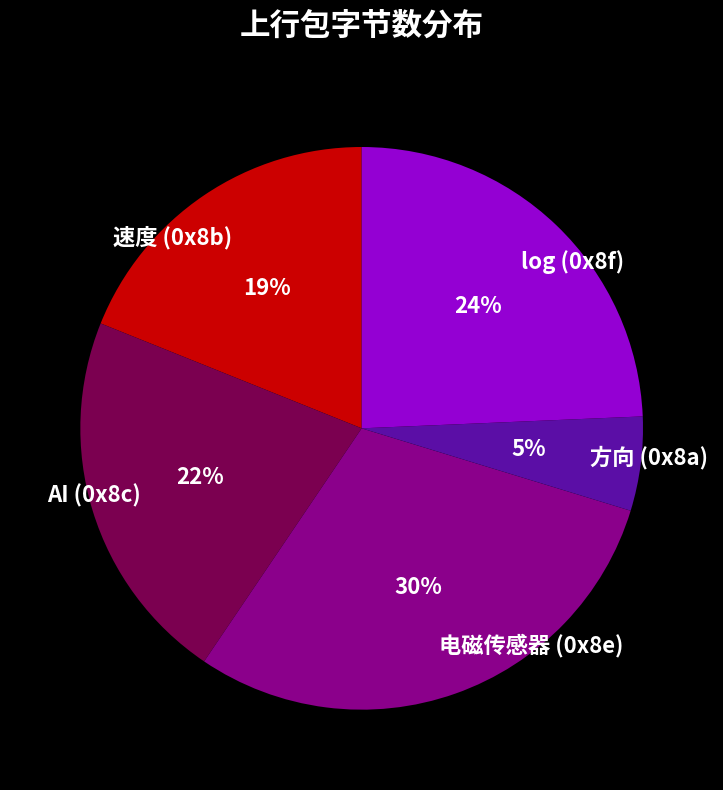

Is the sum of 速度 (0x8b) and log (0x8f) greater than half?

No